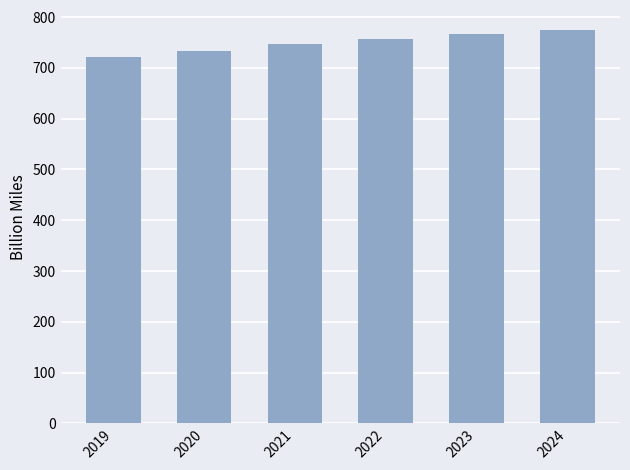

What is the minimum value shown in the chart?

721.9